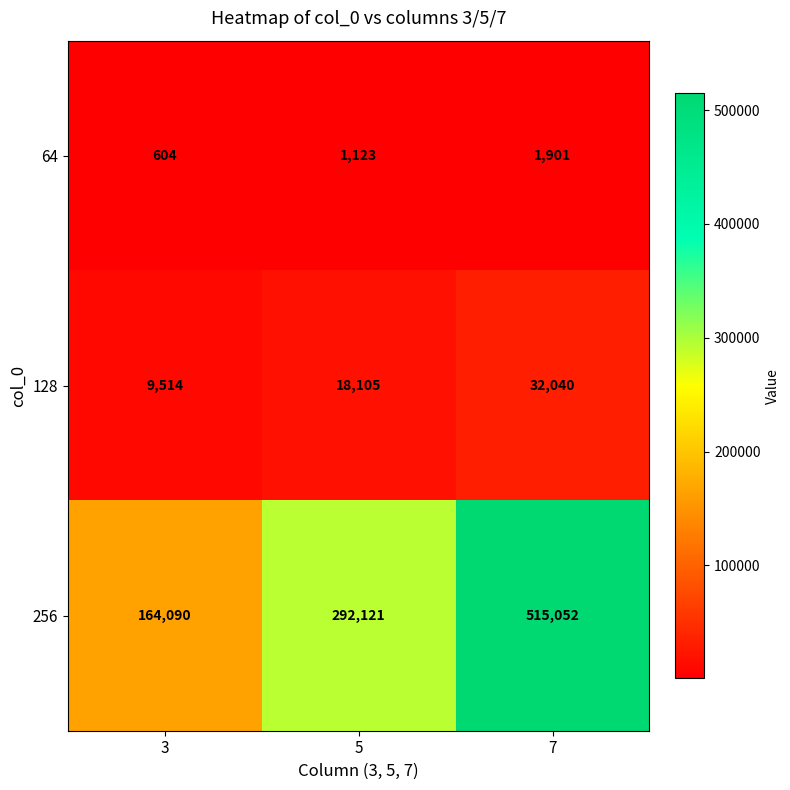

At which category is the sum across all series the highest?

7